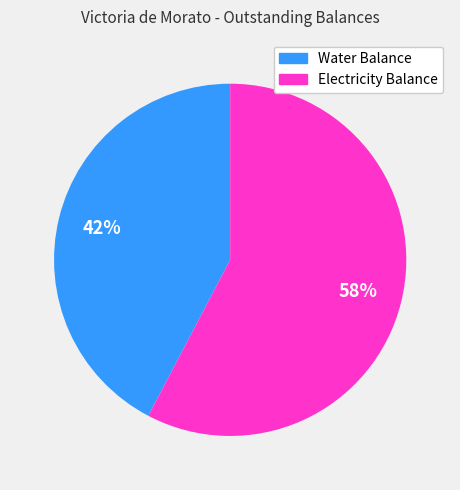

Between Electricity Balance and Water Balance, which is larger?

Electricity Balance